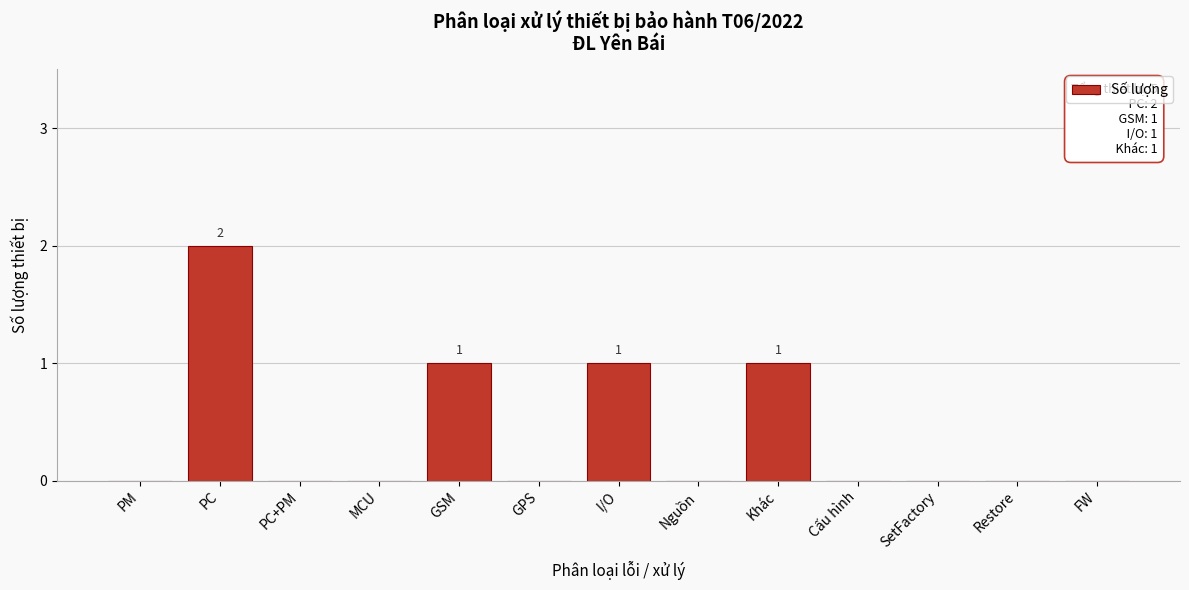

Reading left to right, what are all the values shown in this chart?

PM=0	PC=2	PC+PM=0	MCU=0	GSM=1	GPS=0	I/O=1	Nguồn=0	Khác=1	Cấu hình=0	SetFactory=0	Restore=0	FW=0